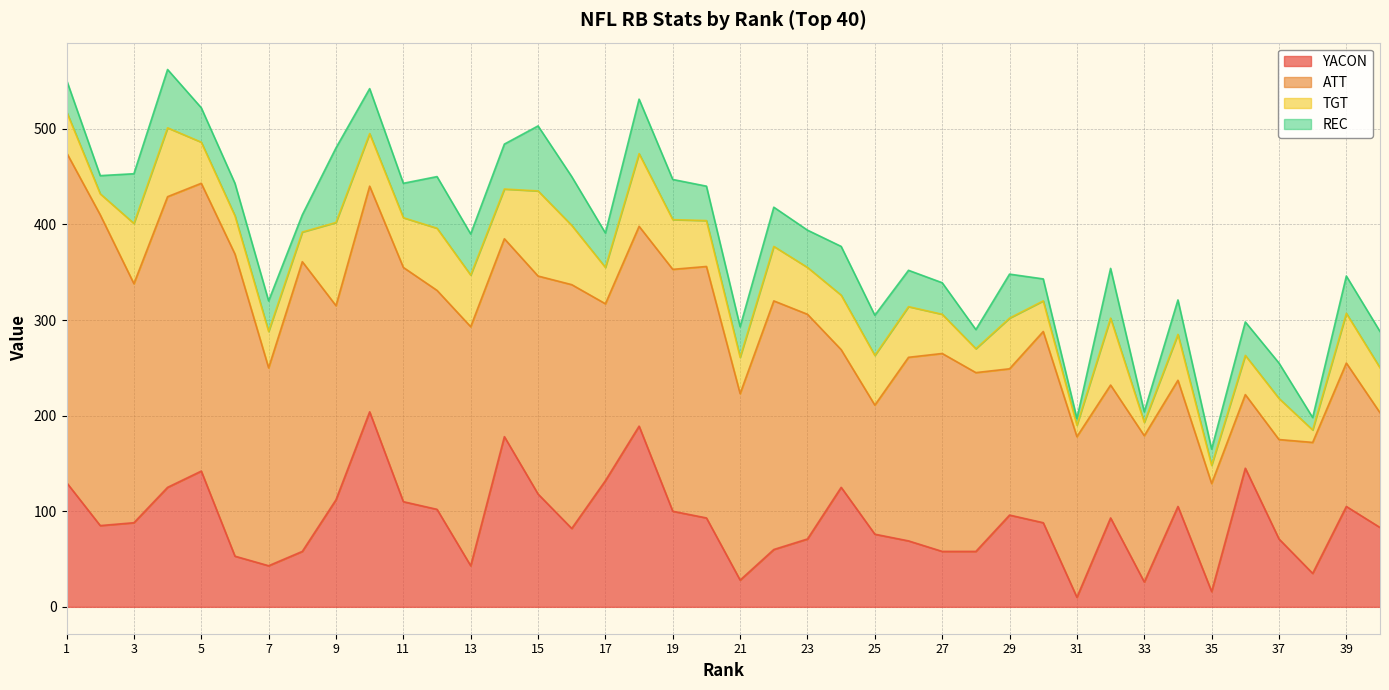

How many lines are shown in the chart?

4